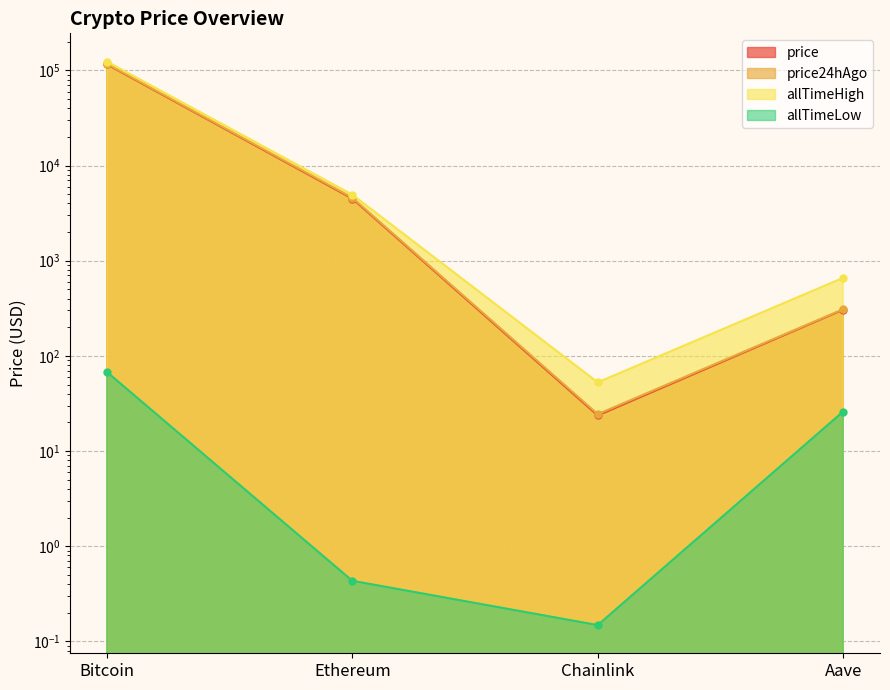

How many interior local valleys does the allTimeLow series have?

1